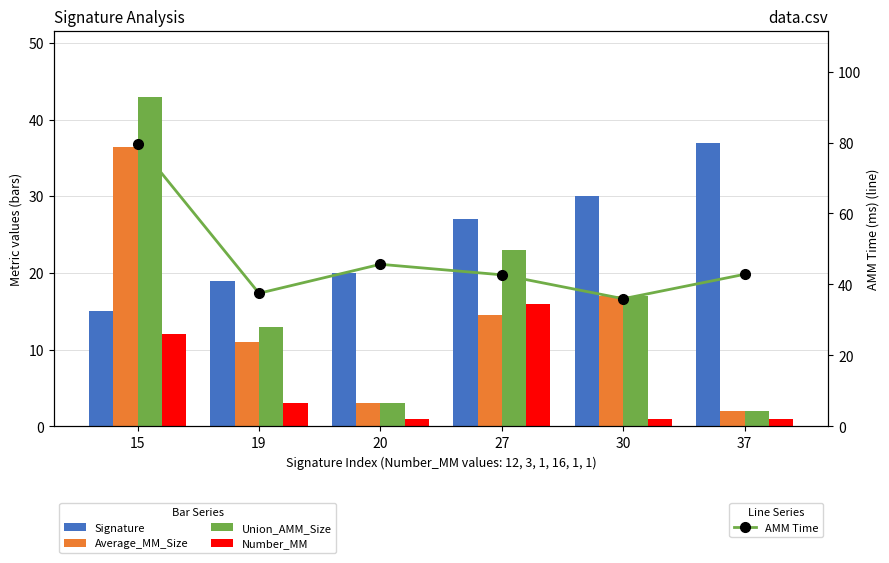

Where is Signature nearest to the value 26?

27